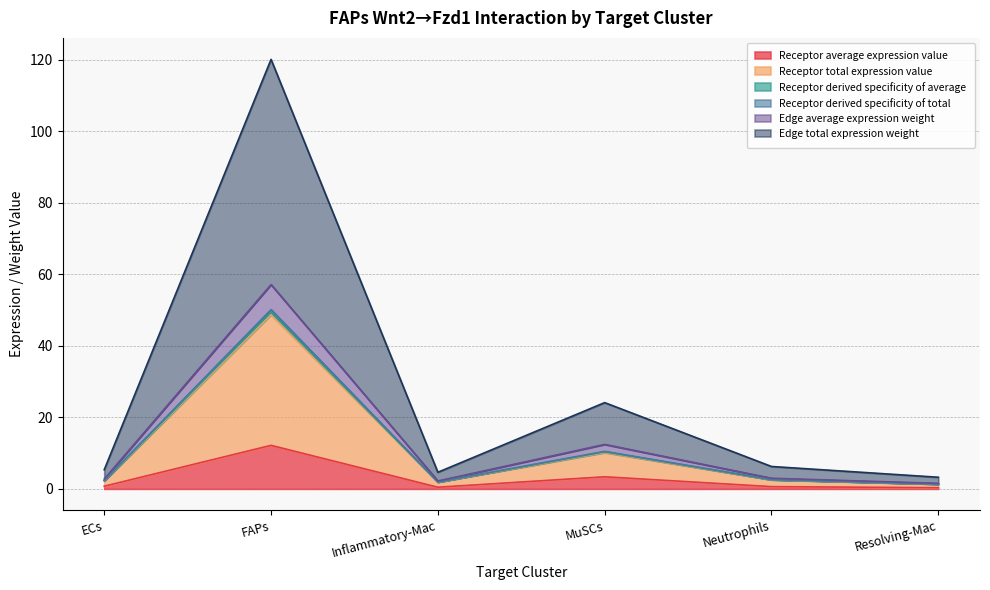

What are all the series names shown in the legend?

Receptor average expression value, Receptor total expression value, Receptor derived specificity of average, Receptor derived specificity of total, Edge average expression weight, Edge total expression weight